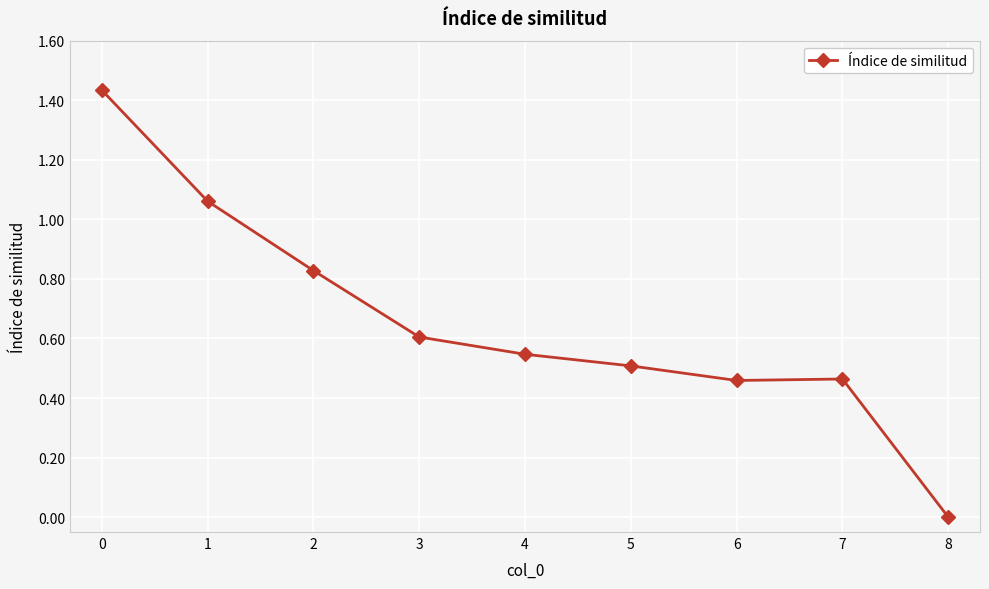

What is the difference between the maximum and second lowest values?

1.0